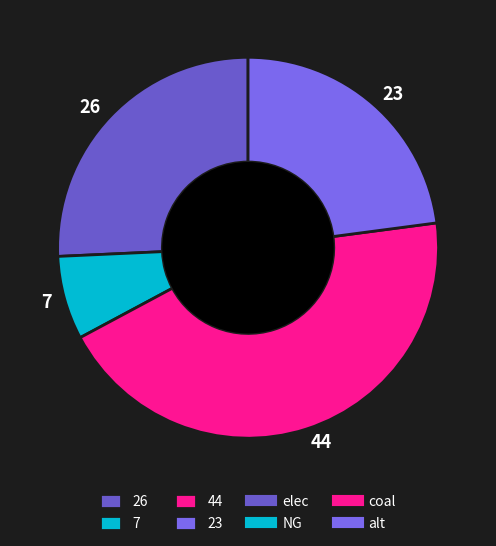

Count the number of slices in the pie.

4